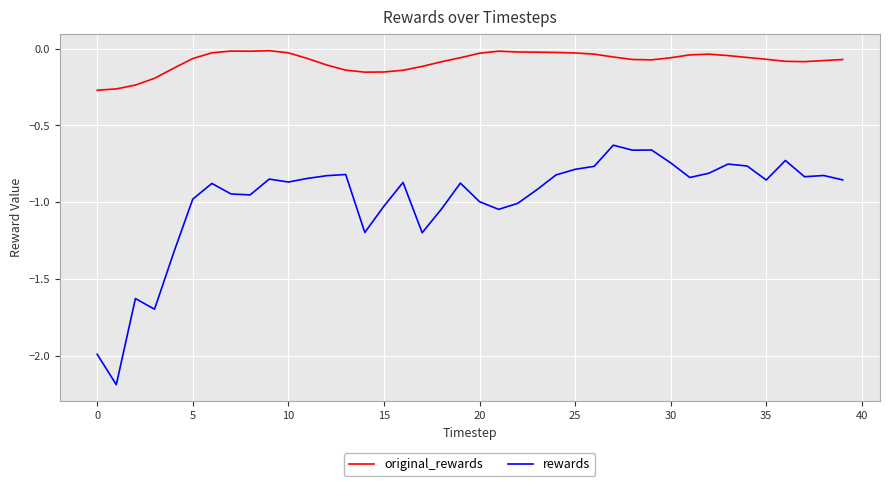

Which series has the largest total across all categories?

original_rewards